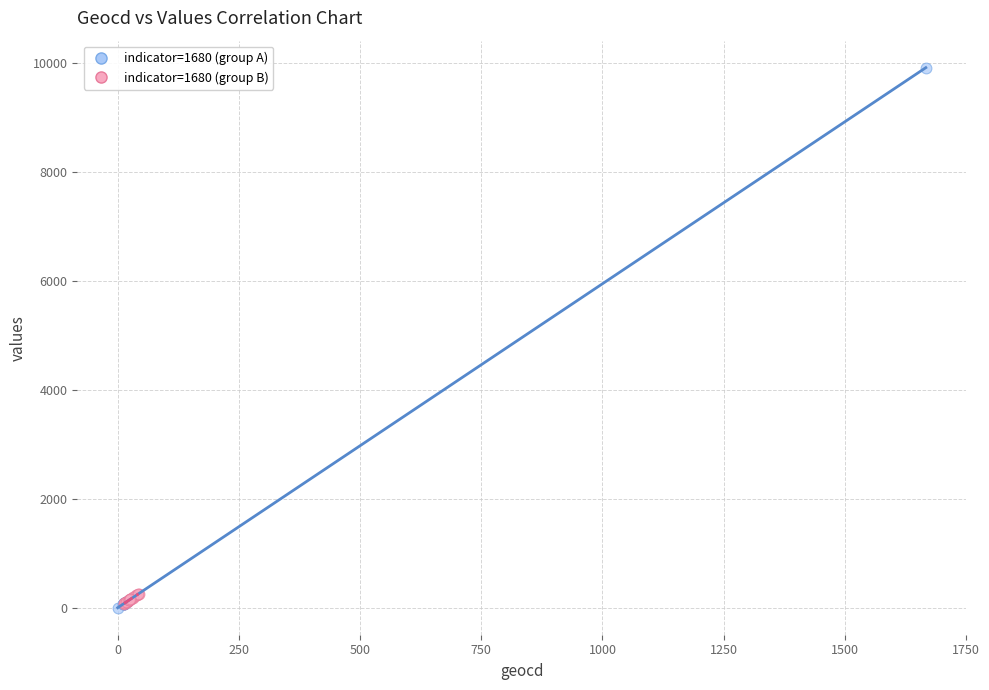

Which series has the widest spread of Y values?

indicator=1680 (group A)